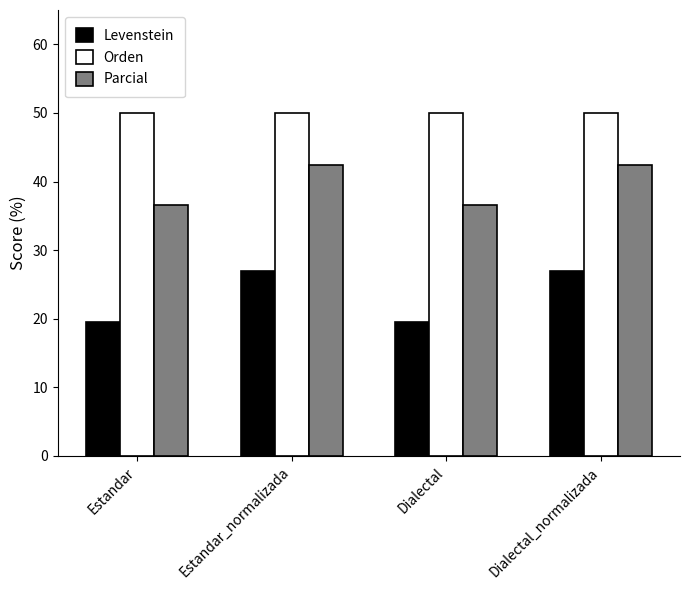

What is the greatest value displayed?

49.9